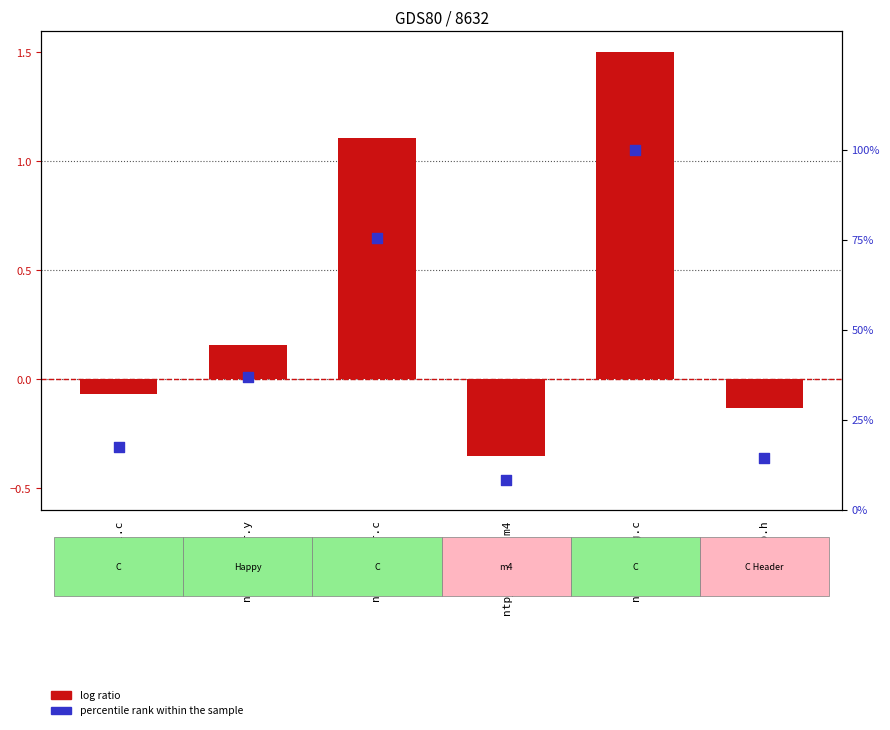

At which category is the sum across all series the highest?

ntp_config.c